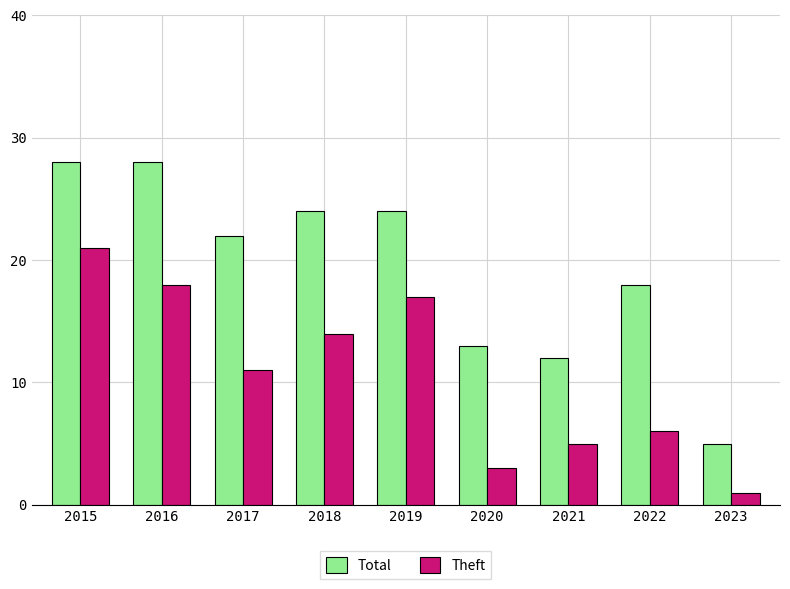

What are all the series names shown in the legend?

Total, Theft